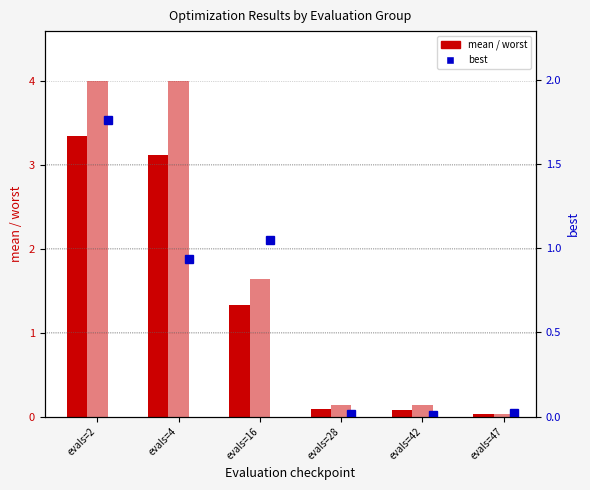

Between evals=28 and evals=42, which series saw the biggest shift?

mean